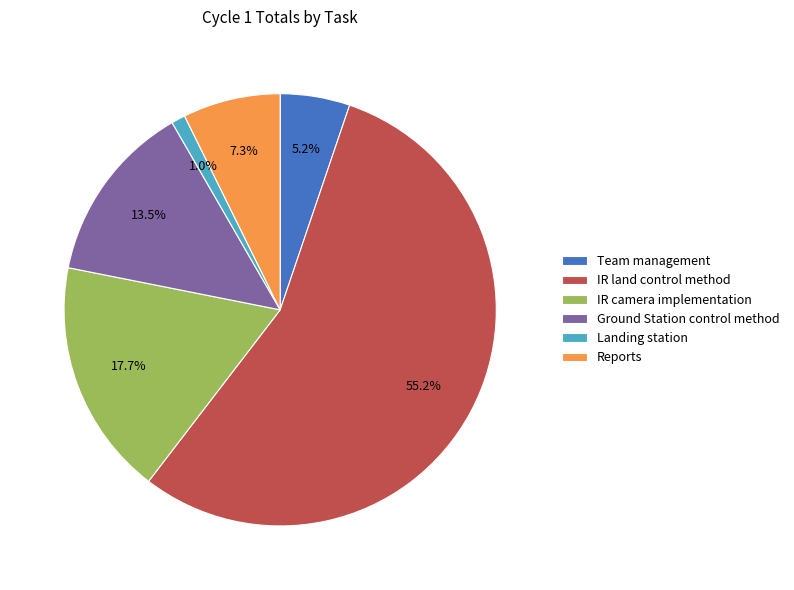

To the nearest percent, what is the combined percentage of IR camera implementation and Landing station?

19%